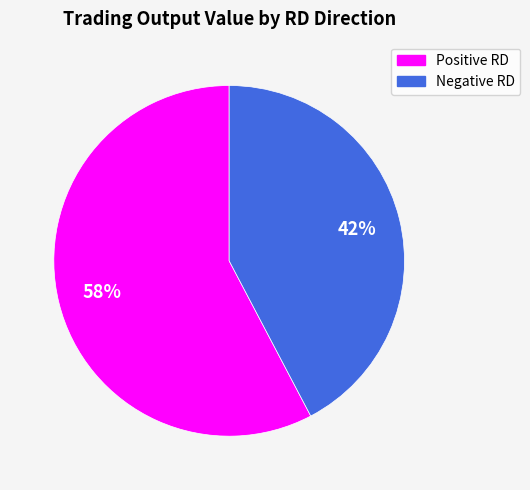

To the nearest percent, what is the average slice percentage?

50%